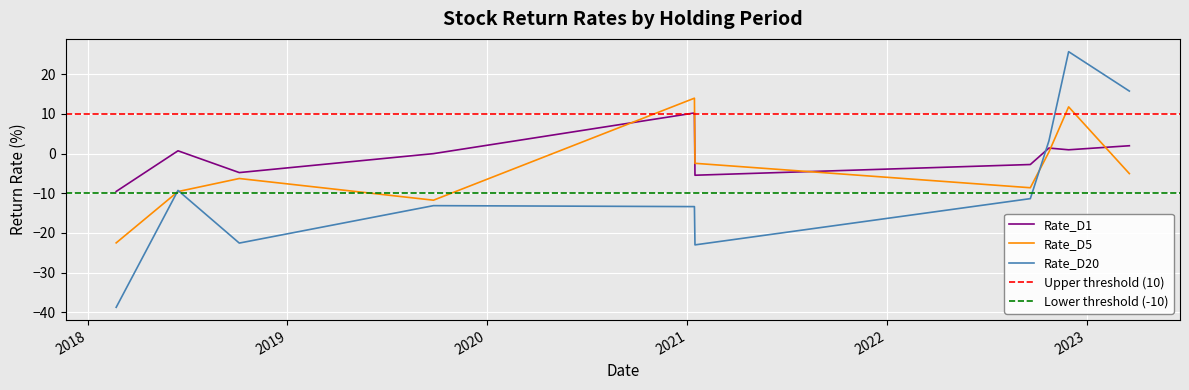

In Rate_D20, how many points are higher than both neighbors (excluding endpoints)?

3